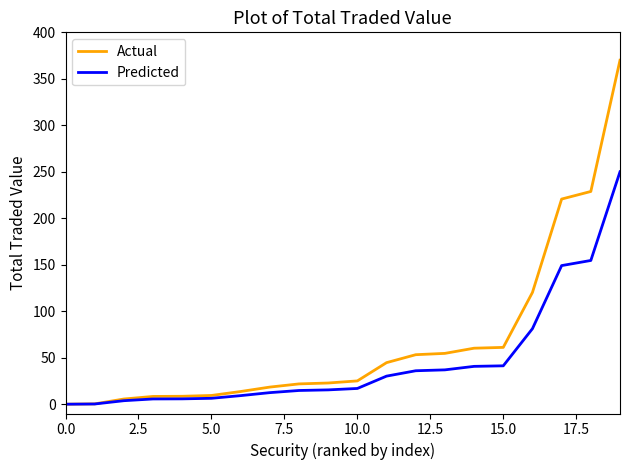

What is the maximum value for Actual?

370.0